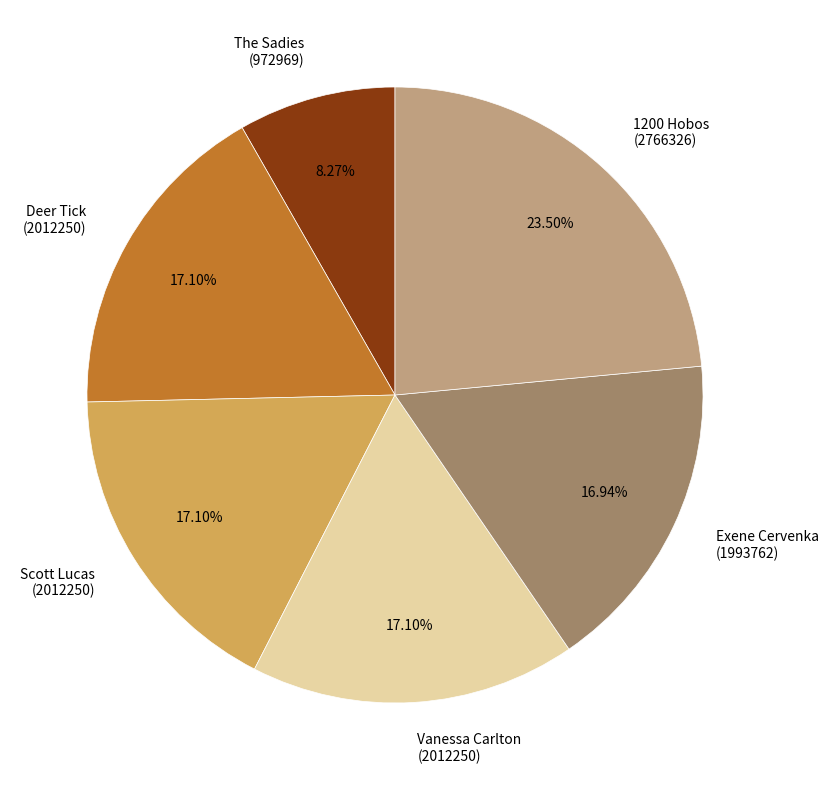

Does any single category account for the majority?

No